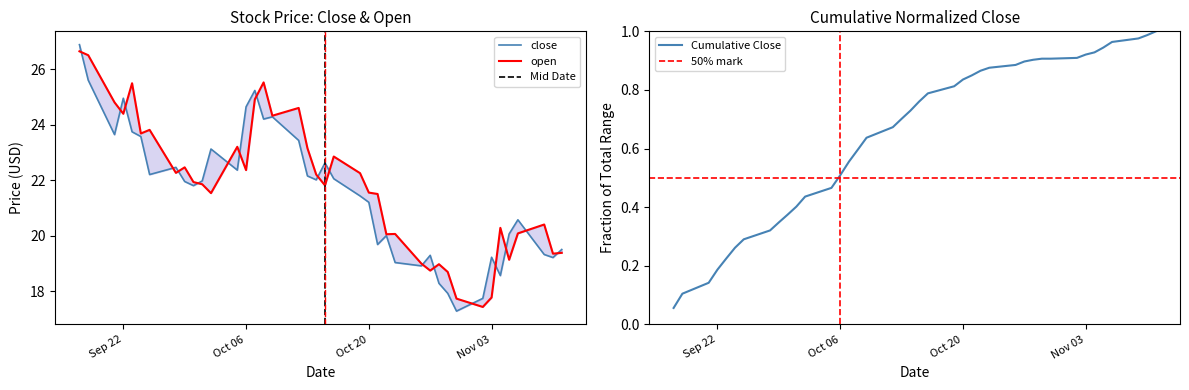

How many lines are shown in the chart?

2